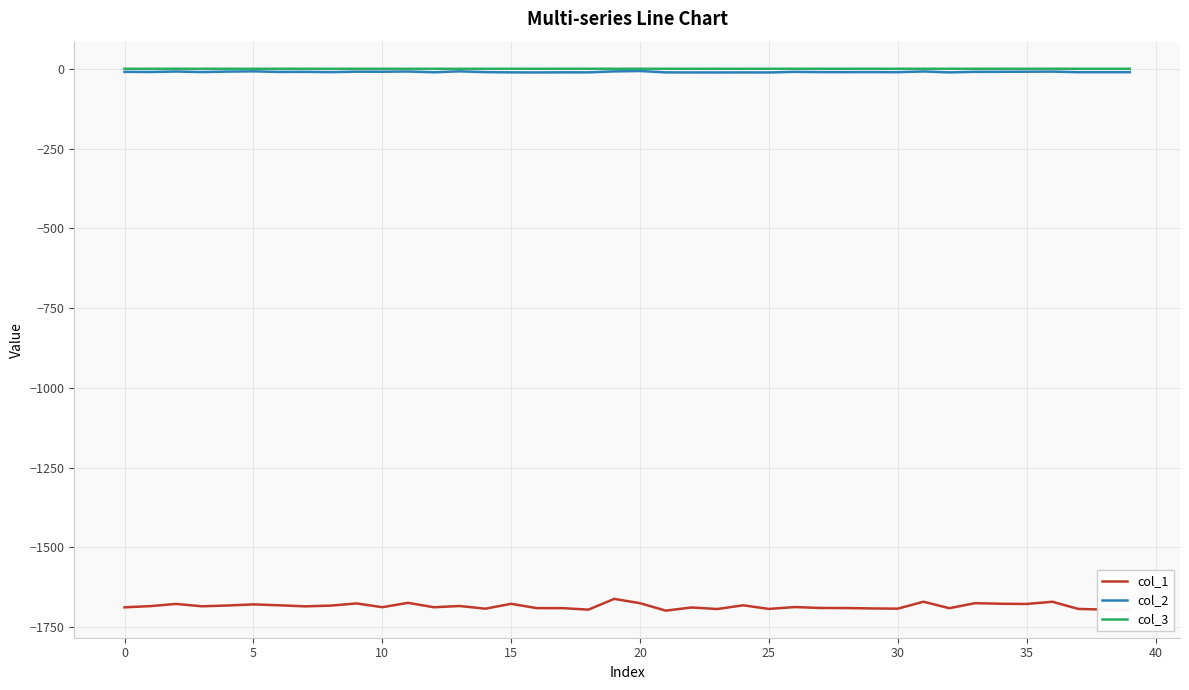

True or false: col_2 and col_1 cross at least once.

False